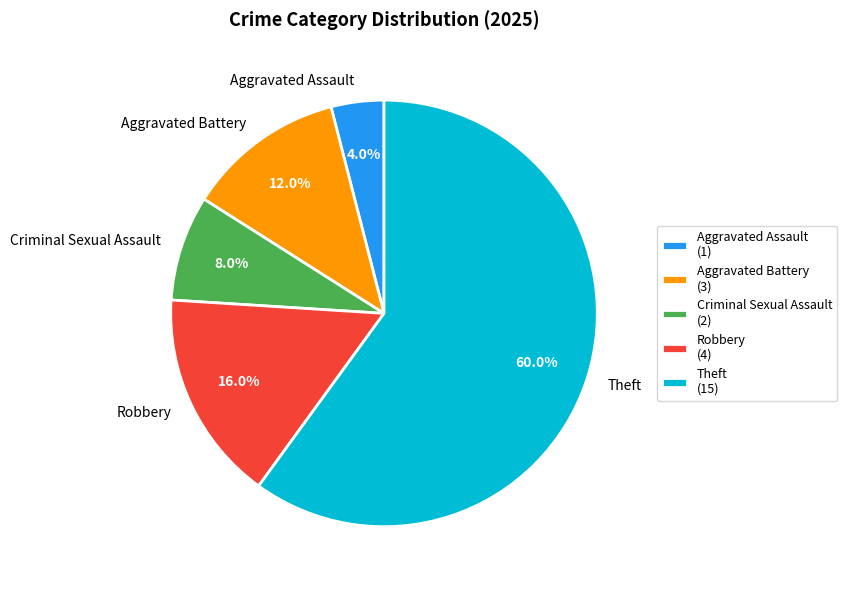

To the nearest percent, what percentage of the pie is Theft?

60%